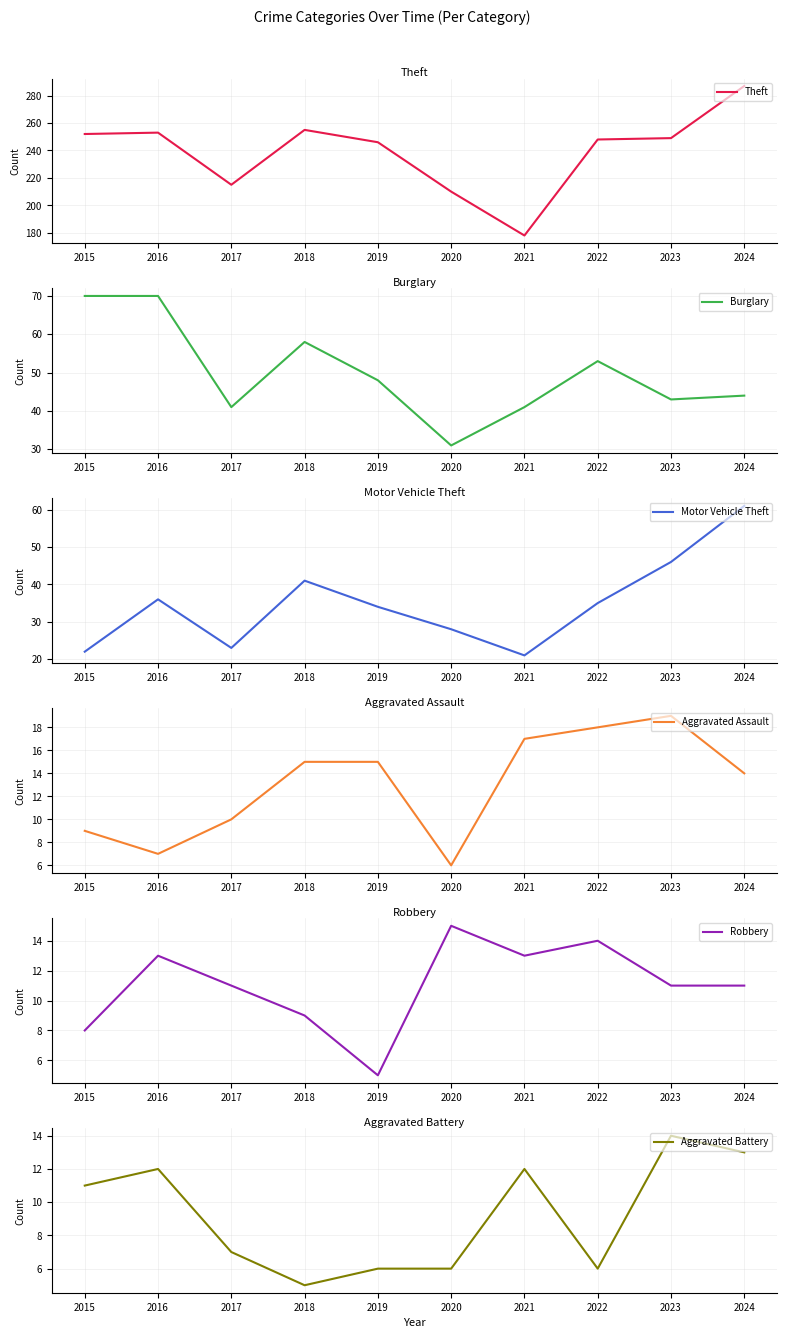

Which has a higher value, 2019 or 2017?

2019